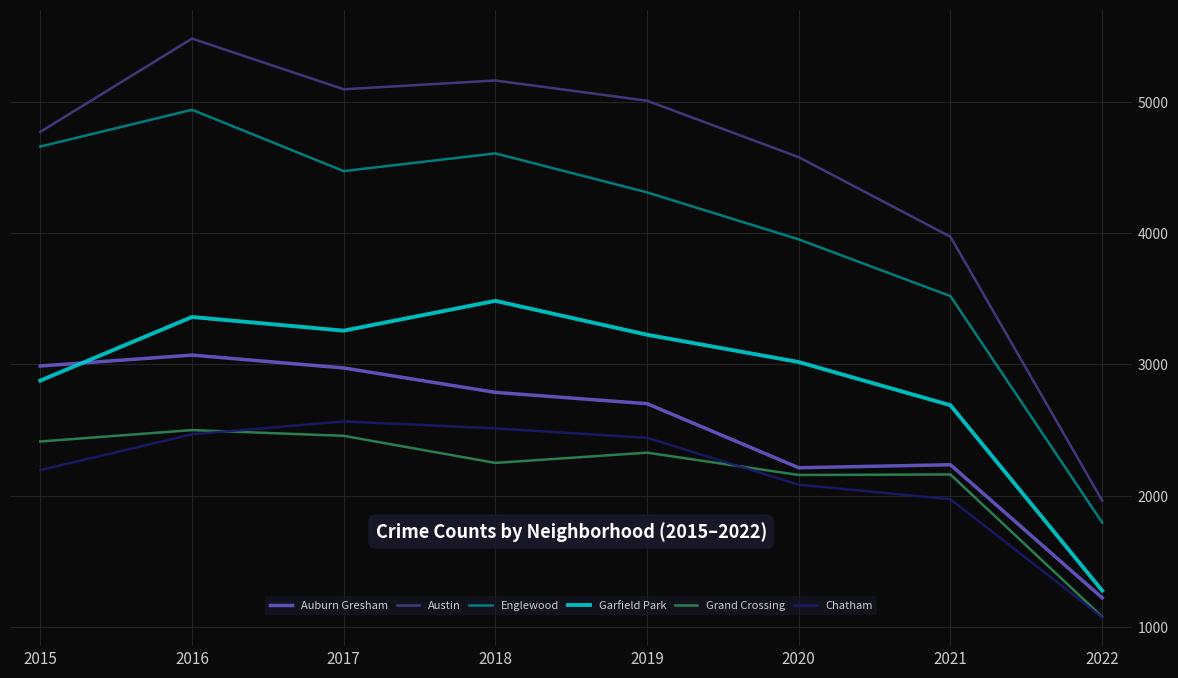

What are all the series names shown in the legend?

Auburn Gresham, Austin, Englewood, Garfield Park, Grand Crossing, Chatham